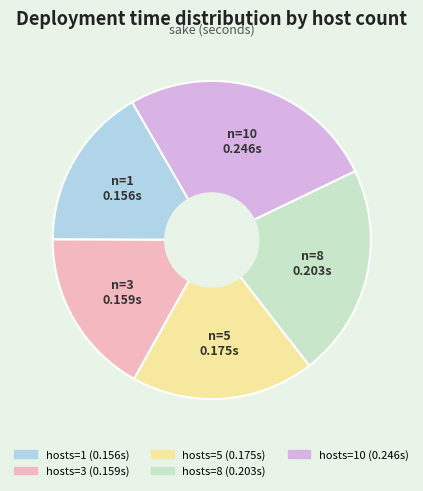

Is there a majority slice in this chart?

No